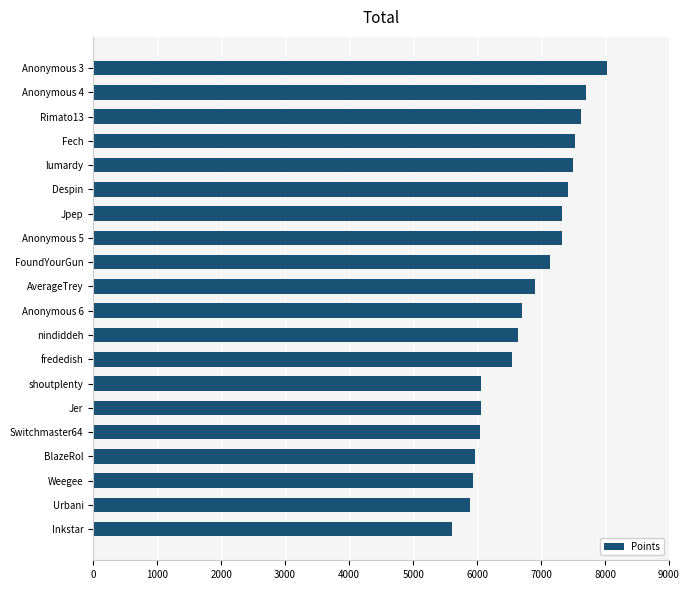

Does the chart contain stacked bars?

No